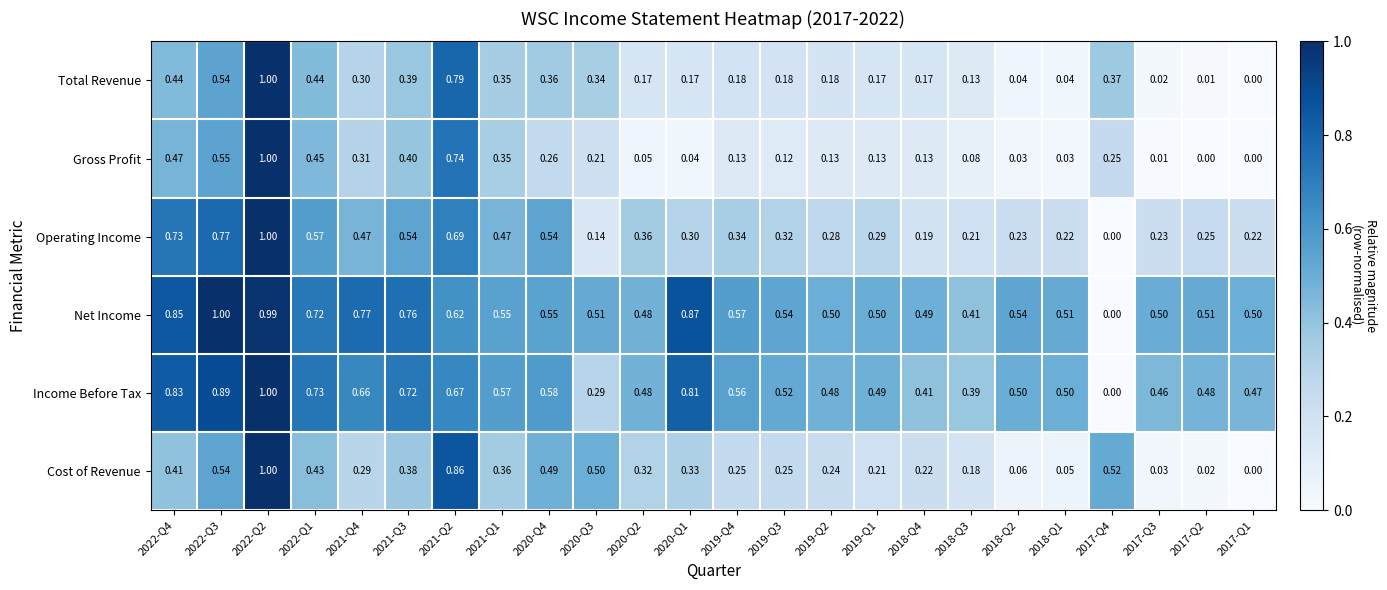

Is the value of Cost of Revenue at 2017-Q2 greater than the value of Gross Profit at 2021-Q4?

No